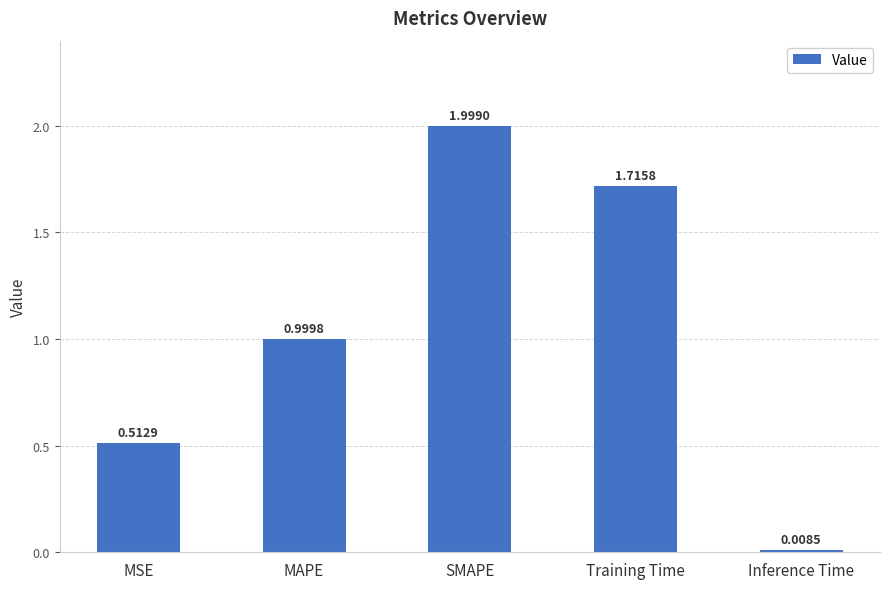

What is the difference between the second highest and second lowest values?

1.2